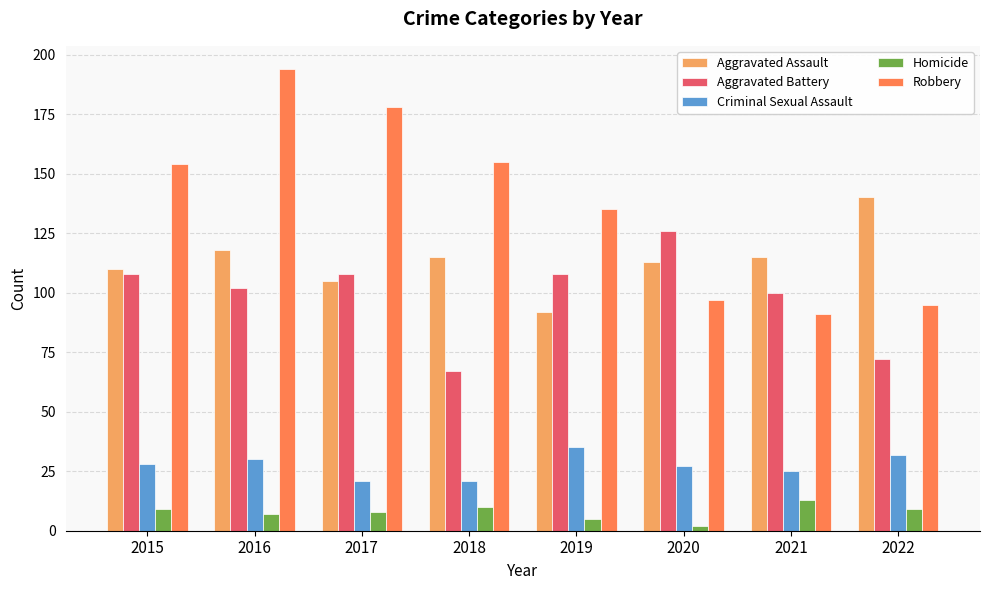

Rank the series at 2015 from lowest to highest value.

Homicide, Criminal Sexual Assault, Aggravated Battery, Aggravated Assault, Robbery